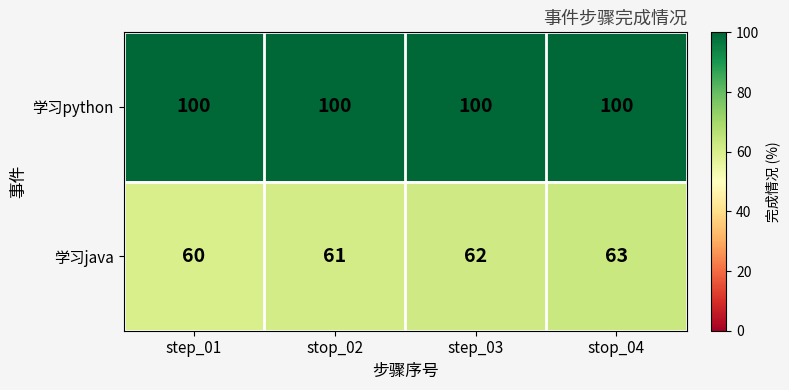

True or false: 学习python has a value of 100 at step_03.

True